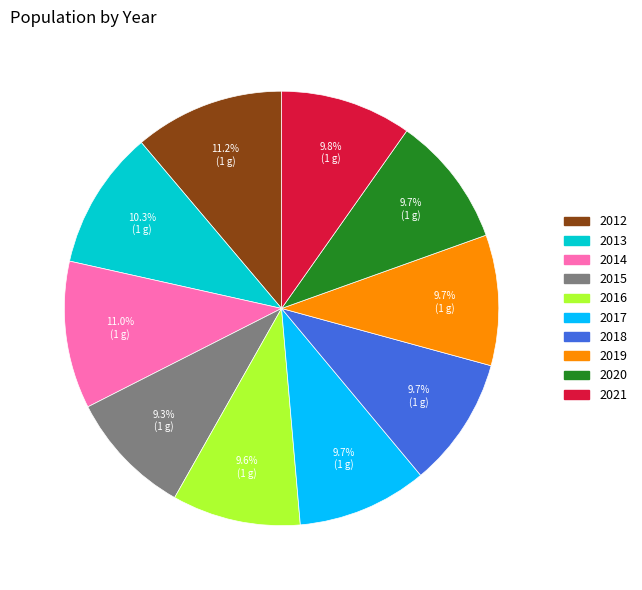

What percentage do 2016 and 2020 together represent?

19.3%